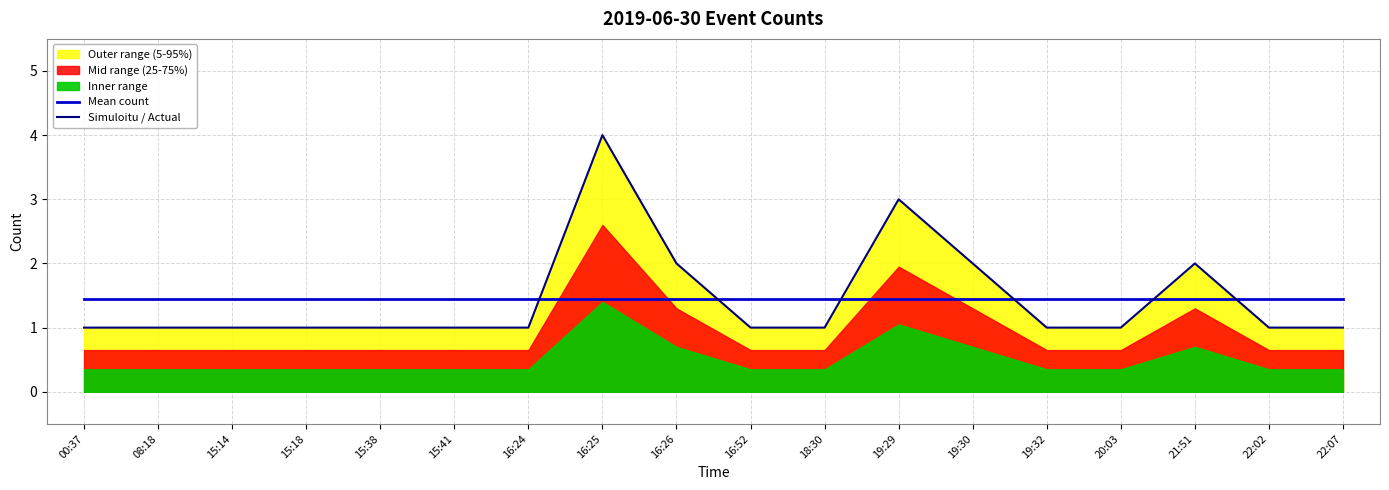

What is the maximum value shown in the chart?

4.0